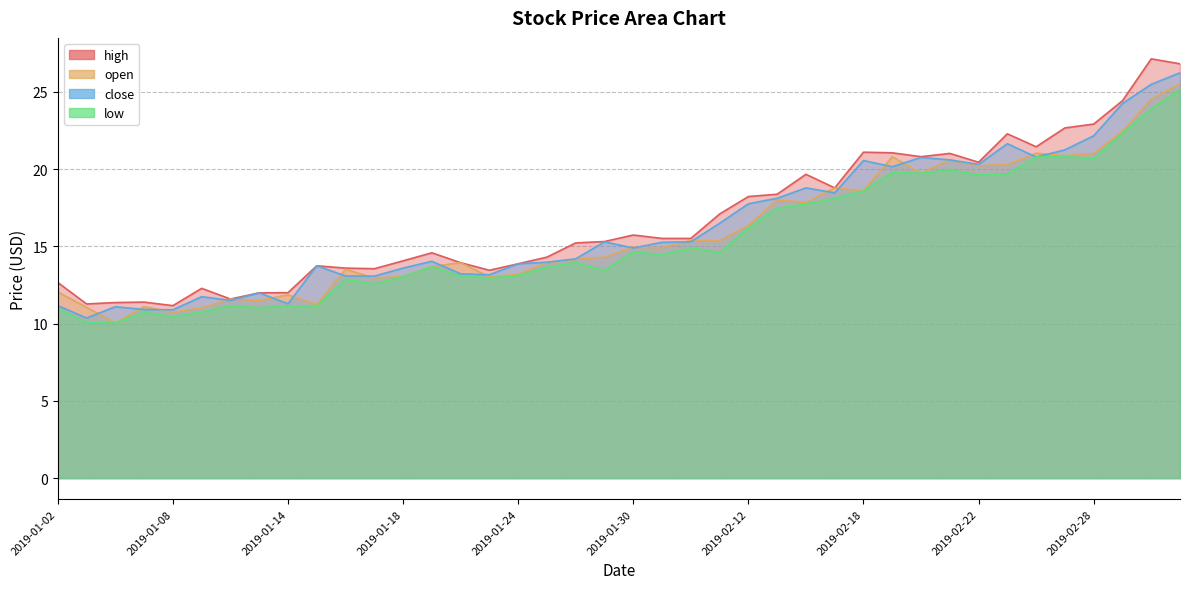

True or false: high and close cross at least once.

False